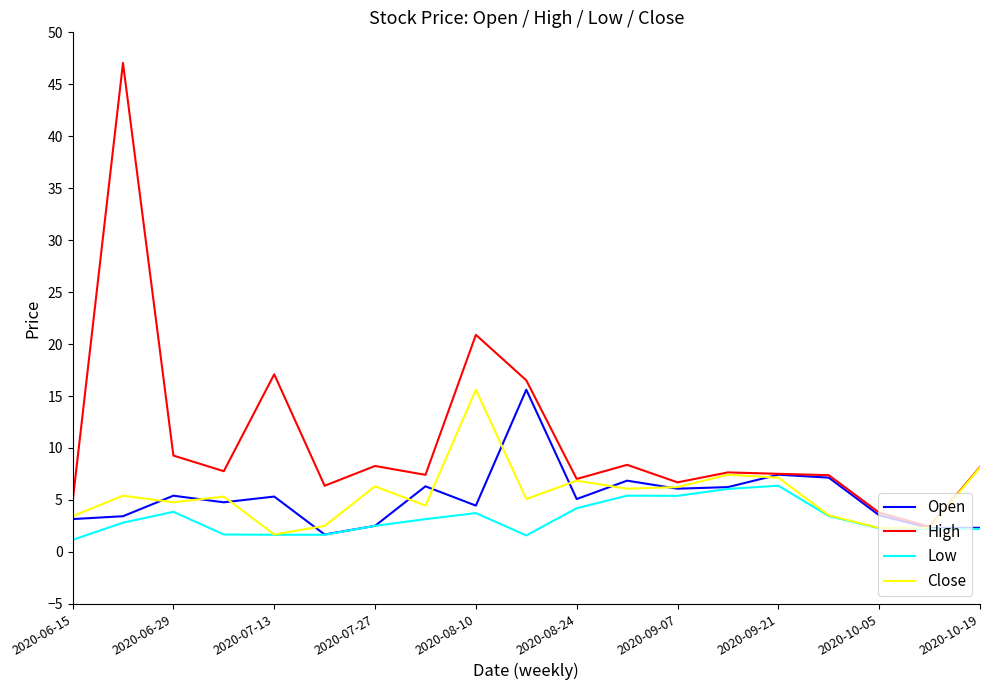

What is the minimum value for Close?

1.7